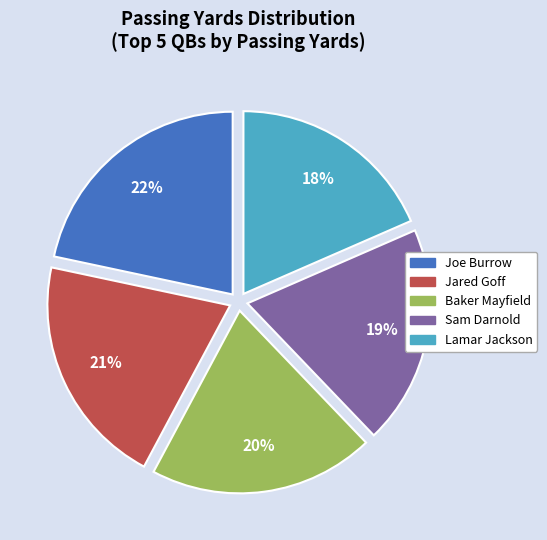

How many slices are in this pie chart?

5